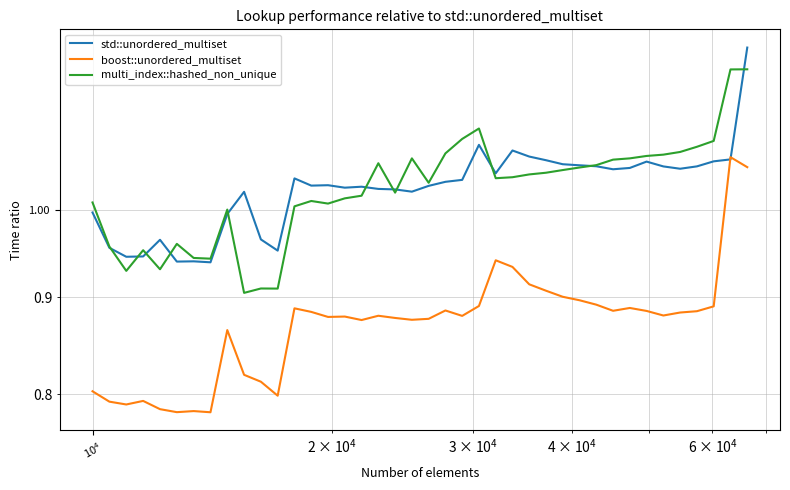

The value of multi_index::hashed_non_unique at 6 is 0.3. True or false?

False